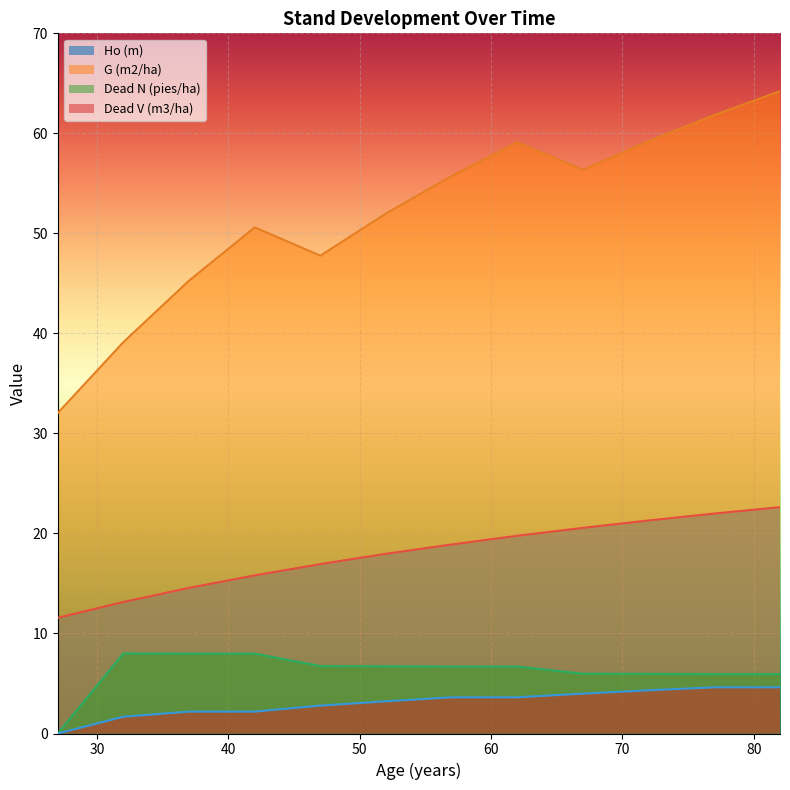

How many data points in Dead N (pies/ha) are less than 6?

5